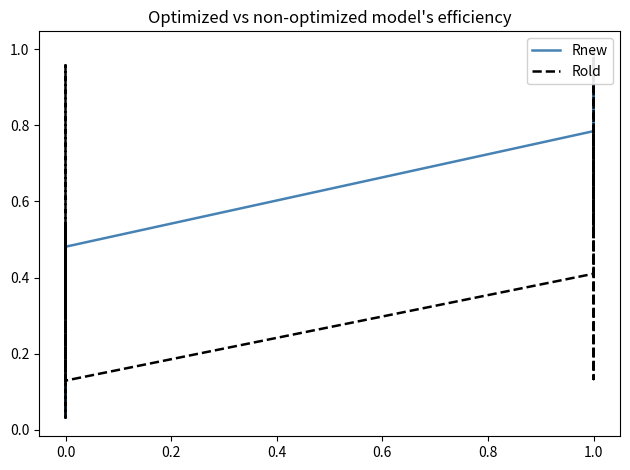

What are all the series names shown in the legend?

Rnew, Rold